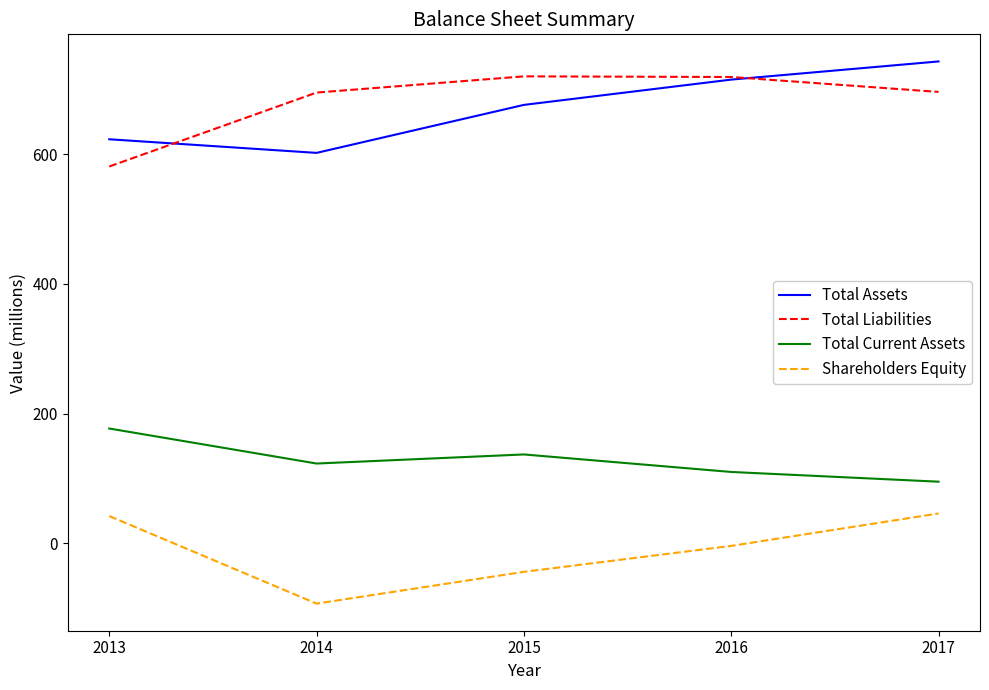

How many interior local valleys does the Total Assets series have?

1